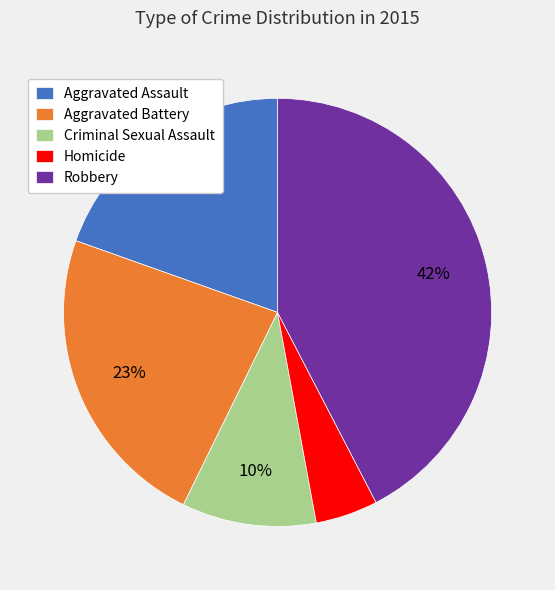

What percentage is the Homicide slice, to the nearest percent?

5%